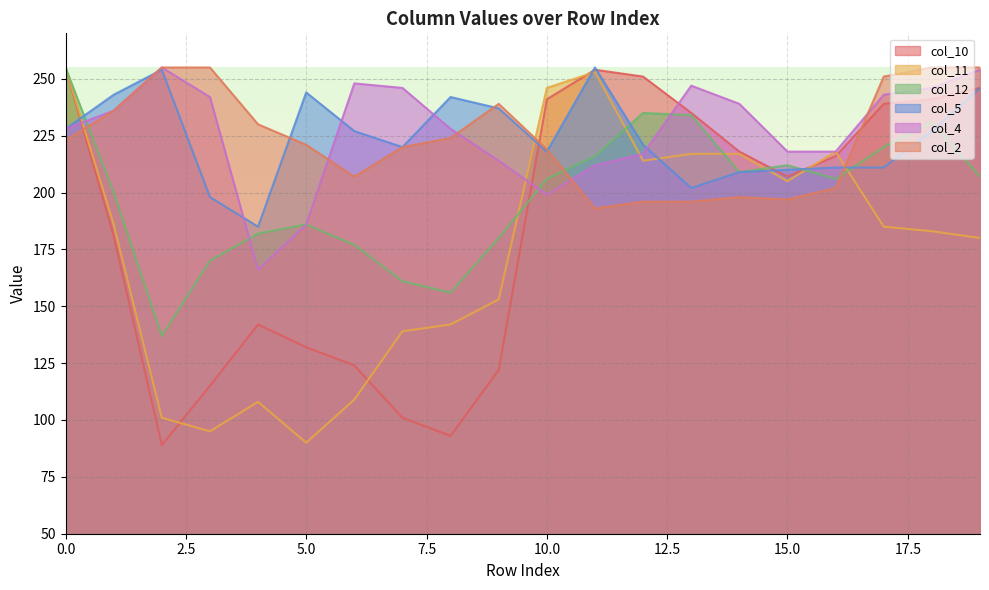

Between 5 and 2, which is larger?

5